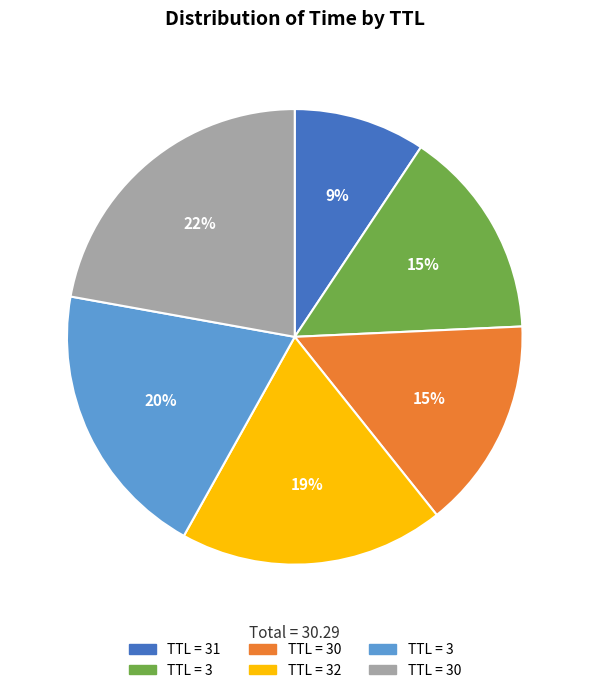

Does any single category account for the majority?

No